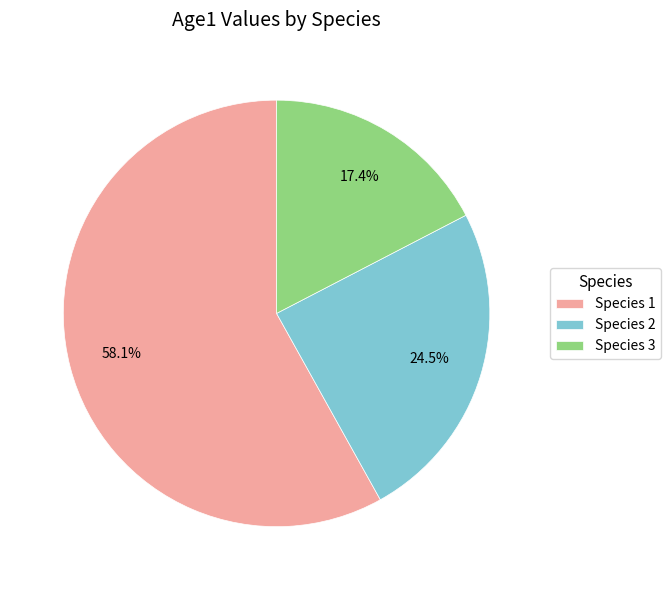

Which slice is the smallest?

Species 3